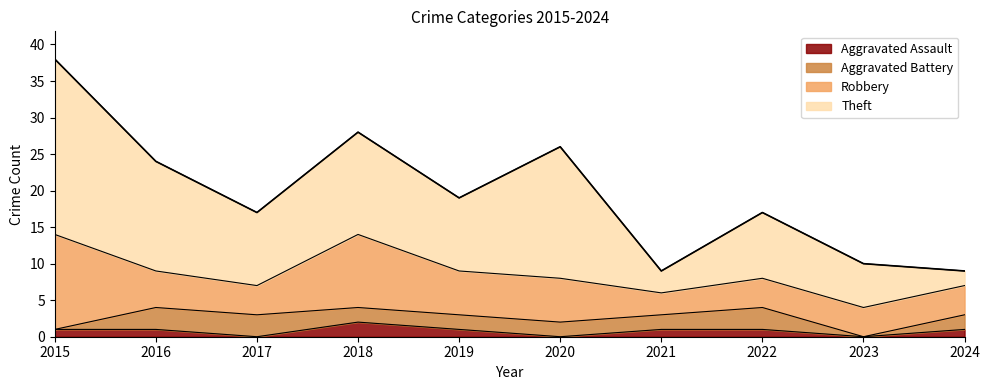

Does the chart have visible grid lines?

No